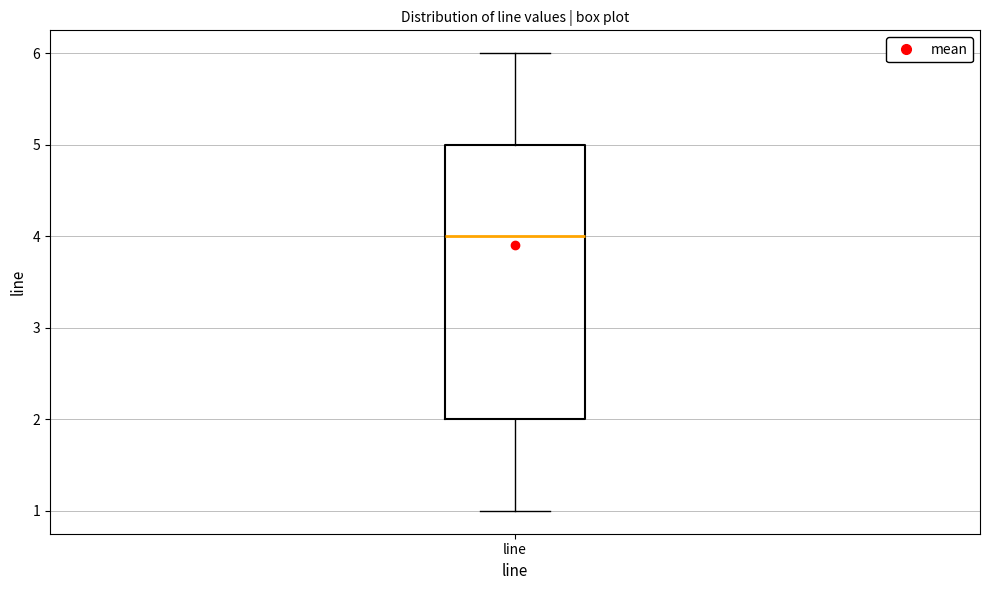

Where does the lower whisker of the box for line end on the y-axis? The values are not printed on the chart, so give them approximately, as read against the axis.

1